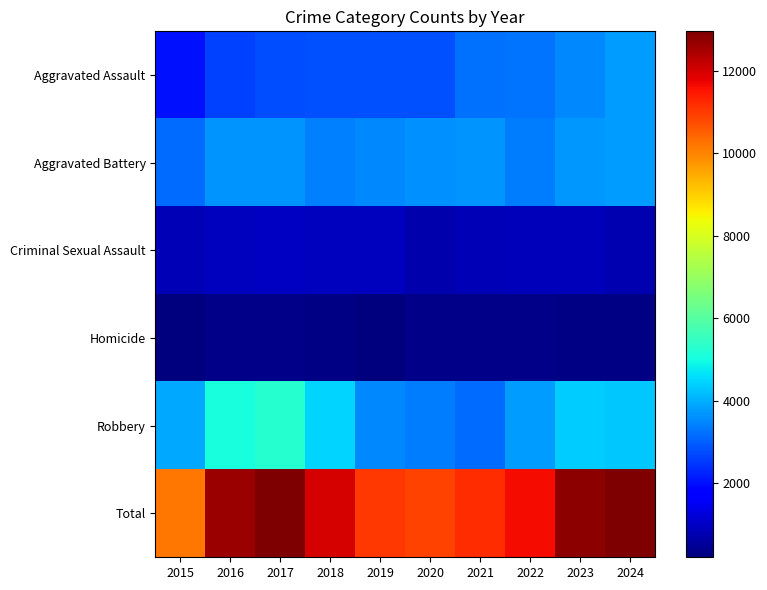

What is the smallest value displayed?

211